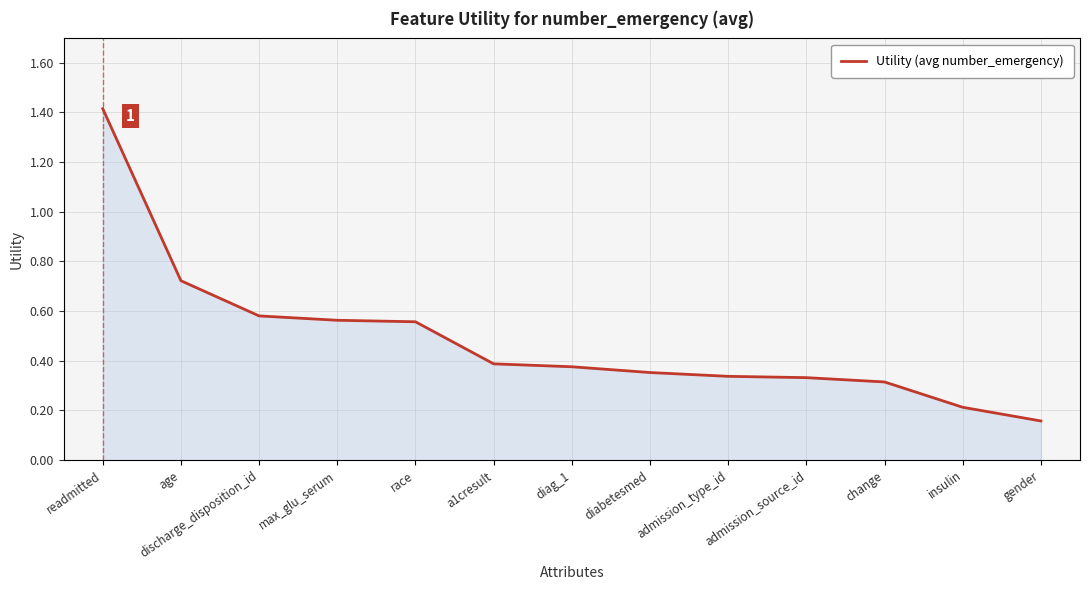

At which label is the value closest to 0?

gender